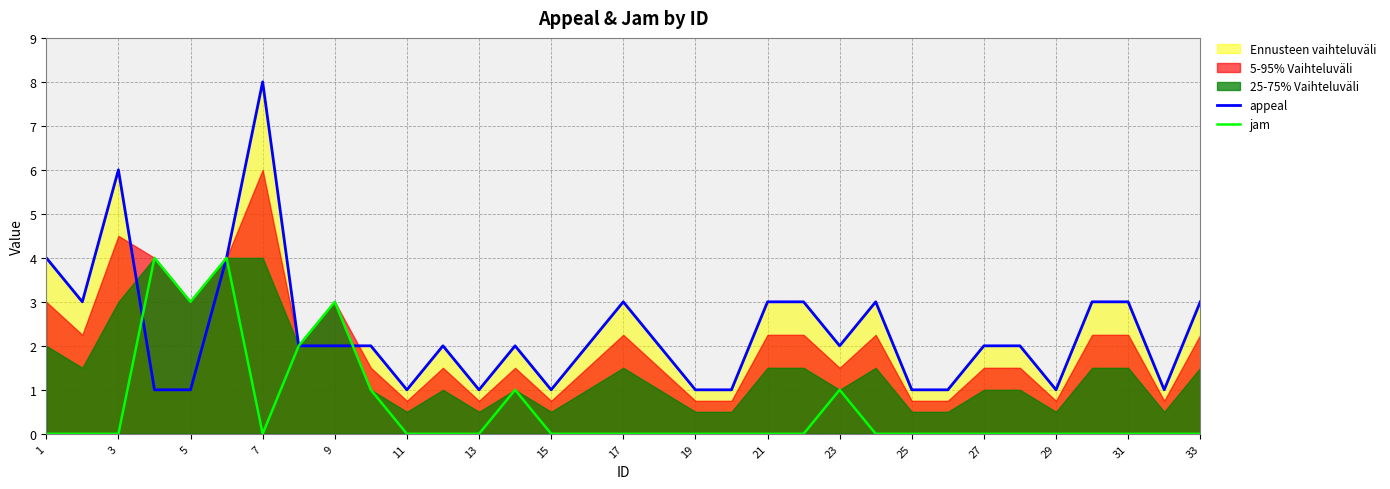

Which series has the largest total across all categories?

appeal